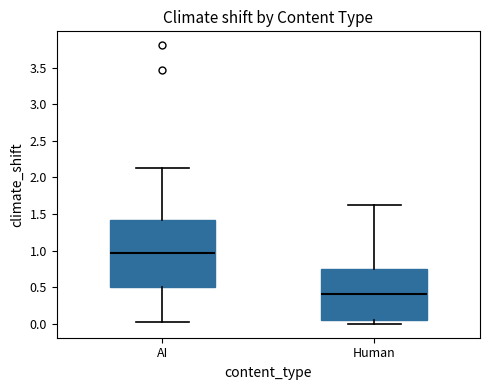

Comparing the boxes themselves (not the whiskers), which one is the tallest?

AI